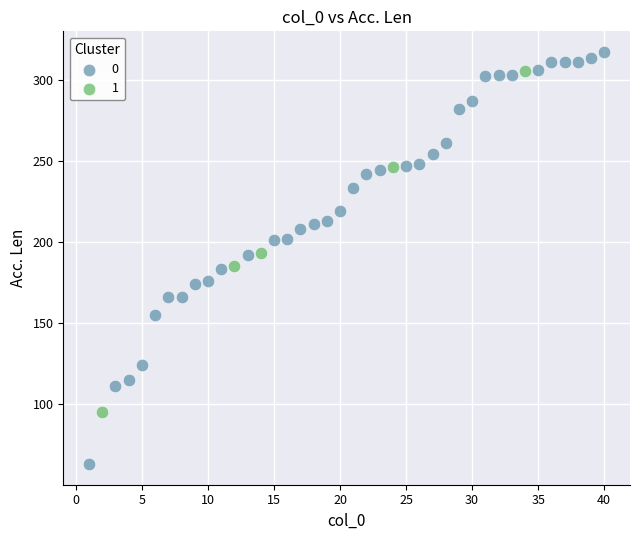

Which series contains the lowest Y value?

0